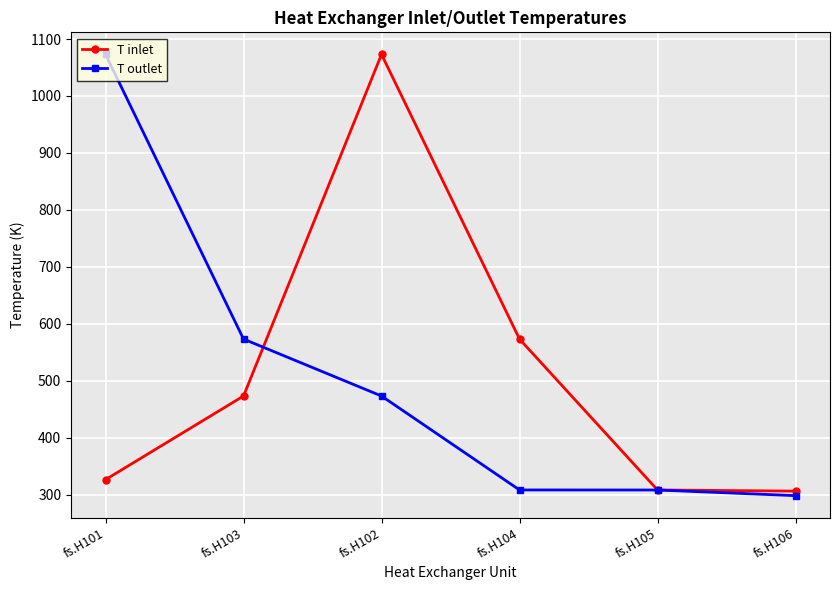

What is the total value across all series at fs.H103?

1046.0